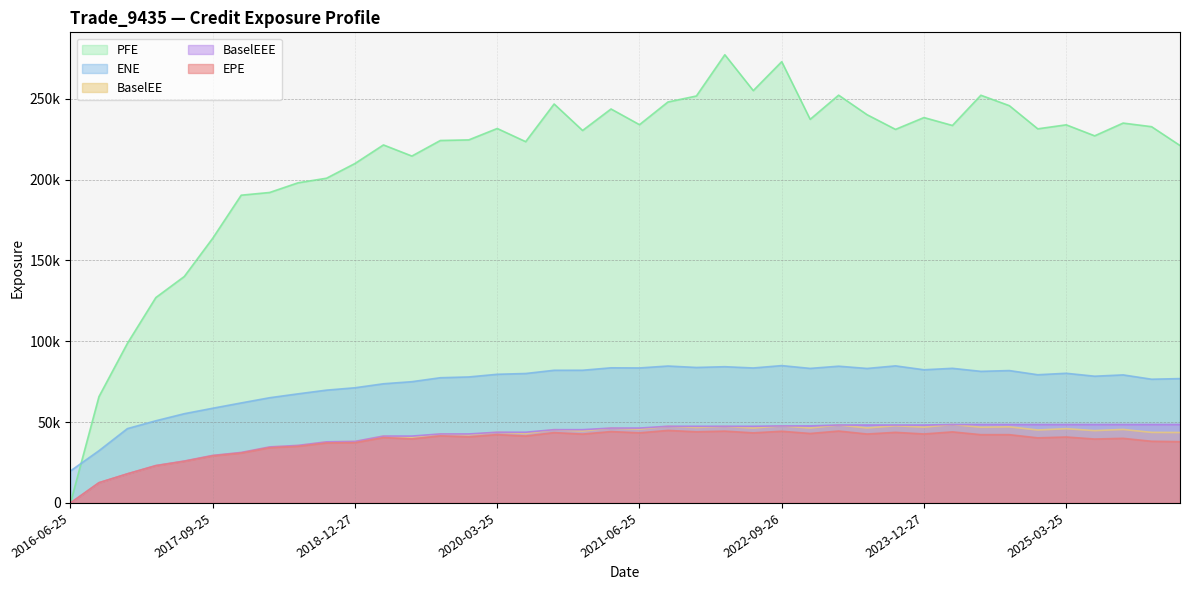

Reading left to right, what are all the values shown in this chart?

EPE: 2016-06-25=0.0	2016-09-26=12485.7	2016-12-28=17965.8	2017-03-27=23010.9	2017-06-26=25748.5	2017-09-25=29142.5	2017-12-27=30887.0	2018-03-26=34203.1	2018-06-25=35064.7	2018-09-25=37134.6	2018-12-27=37306.7	2019-03-25=40447.8	2019-06-25=39622.7	2019-09-25=41502.4	2019-12-27=40908.0	2020-03-25=42277.9	2020-06-25=41384.9	2020-09-25=43515.6	2020-12-29=42595.5	2021-03-25=44155.5	2021-06-25=43376.3	2021-09-27=44868.1	2021-12-29=44013.4	2022-03-25=44424.9	2022-06-27=43348.1	2022-09-26=44352.5	2022-12-28=42970.9	2023-03-27=44476.9	2023-06-26=42641.2	2023-09-25=43670.4	2023-12-27=42668.3	2024-03-25=43959.6	2024-06-25=42231.4	2024-09-25=42230.9	2024-12-27=40269.0	2025-03-25=40788.9	2025-06-25=39536.6	2025-09-25=39966.3	2025-12-29=38153.9	2026-03-25=37900.8
ENE: 2016-06-25=19806.0	2016-09-26=32305.5	2016-12-28=45977.5	2017-03-27=50827.1	2017-06-26=55200.9	2017-09-25=58583.5	2017-12-27=61865.4	2018-03-26=65082.4	2018-06-25=67491.8	2018-09-25=69781.6	2018-12-27=71247.9	2019-03-25=73716.1	2019-06-25=75010.4	2019-09-25=77454.8	2019-12-27=77942.4	2020-03-25=79585.6	2020-06-25=80070.1	2020-09-25=82066.2	2020-12-29=82080.1	2021-03-25=83589.6	2021-06-25=83509.4	2021-09-27=84692.0	2021-12-29=83812.1	2022-03-25=84277.4	2022-06-27=83492.0	2022-09-26=84955.2	2022-12-28=83230.0	2023-03-27=84591.4	2023-06-26=83195.6	2023-09-25=84790.8	2023-12-27=82383.8	2024-03-25=83275.5	2024-06-25=81406.4	2024-09-25=81885.9	2024-12-27=79303.3	2025-03-25=80209.2	2025-06-25=78397.3	2025-09-25=79207.4	2025-12-29=76536.3	2026-03-25=76919.1
PFE: 2016-06-25=0.0	2016-09-26=65749.6	2016-12-28=98725.2	2017-03-27=127054.0	2017-06-26=140083.0	2017-09-25=163766.0	2017-12-27=190382.0	2018-03-26=192058.0	2018-06-25=198049.0	2018-09-25=200877.0	2018-12-27=209998.0	2019-03-25=221475.0	2019-06-25=214596.0	2019-09-25=224222.0	2019-12-27=224596.0	2020-03-25=231642.0	2020-06-25=223495.0	2020-09-25=246800.0	2020-12-29=230417.0	2021-03-25=243718.0	2021-06-25=234012.0	2021-09-27=248037.0	2021-12-29=251746.0	2022-03-25=277268.0	2022-06-27=255078.0	2022-09-26=272981.0	2022-12-28=237313.0	2023-03-27=252265.0	2023-06-26=240172.0	2023-09-25=231097.0	2023-12-27=238410.0	2024-03-25=233516.0	2024-06-25=252217.0	2024-09-25=245772.0	2024-12-27=231441.0	2025-03-25=233914.0	2025-06-25=227104.0	2025-09-25=234992.0	2025-12-29=232764.0	2026-03-25=221114.0
BaselEE: 2016-06-25=0.0	2016-09-26=12505.8	2016-12-28=18023.6	2017-03-27=23123.2	2017-06-26=25920.3	2017-09-25=29392.4	2017-12-27=31219.8	2018-03-26=34644.1	2018-06-25=35593.0	2018-09-25=37788.7	2018-12-27=38061.0	2019-03-25=41365.3	2019-06-25=40623.9	2019-09-25=42682.2	2019-12-27=42202.5	2020-03-25=43746.5	2020-06-25=42955.2	2020-09-25=45328.1	2020-12-29=44534.5	2021-03-25=46320.6	2021-06-25=45666.8	2021-09-27=47431.4	2021-12-29=46717.8	2022-03-25=47332.7	2022-06-27=46376.1	2022-09-26=47656.0	2022-12-28=46376.2	2023-03-27=48205.1	2023-06-26=46415.9	2023-09-25=47760.8	2023-12-27=46890.7	2024-03-25=48533.6	2024-06-25=46848.9	2024-09-25=47085.5	2024-12-27=45128.2	2025-03-25=45932.6	2025-06-25=44748.1	2025-09-25=45475.5	2025-12-29=43652.8	2026-03-25=43579.8
BaselEEE: 2016-06-25=0.0	2016-09-26=12505.8	2016-12-28=18023.6	2017-03-27=23123.2	2017-06-26=25920.3	2017-09-25=29392.4	2017-12-27=31219.8	2018-03-26=34644.1	2018-06-25=35593.0	2018-09-25=37788.7	2018-12-27=38061.0	2019-03-25=41365.3	2019-06-25=41365.3	2019-09-25=42682.2	2019-12-27=42682.2	2020-03-25=43746.5	2020-06-25=43746.5	2020-09-25=45328.1	2020-12-29=45328.1	2021-03-25=46320.6	2021-06-25=46320.6	2021-09-27=47431.4	2021-12-29=47431.4	2022-03-25=47431.4	2022-06-27=47431.4	2022-09-26=47656.0	2022-12-28=47656.0	2023-03-27=48205.1	2023-06-26=48205.1	2023-09-25=48205.1	2023-12-27=48205.1	2024-03-25=48533.6	2024-06-25=48533.6	2024-09-25=48533.6	2024-12-27=48533.6	2025-03-25=48533.6	2025-06-25=48533.6	2025-09-25=48533.6	2025-12-29=48533.6	2026-03-25=48533.6